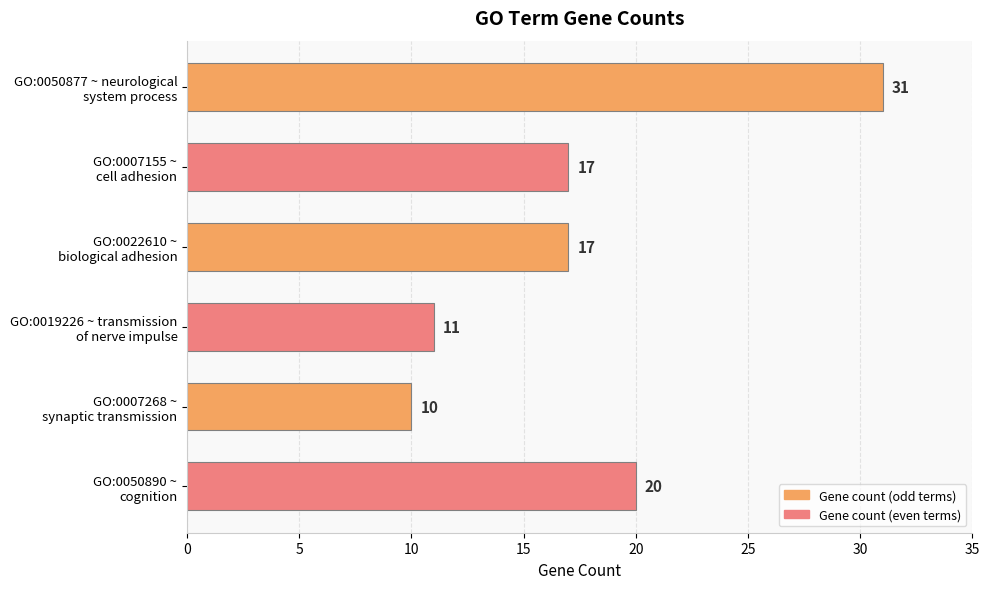

What is the greatest value displayed?

31